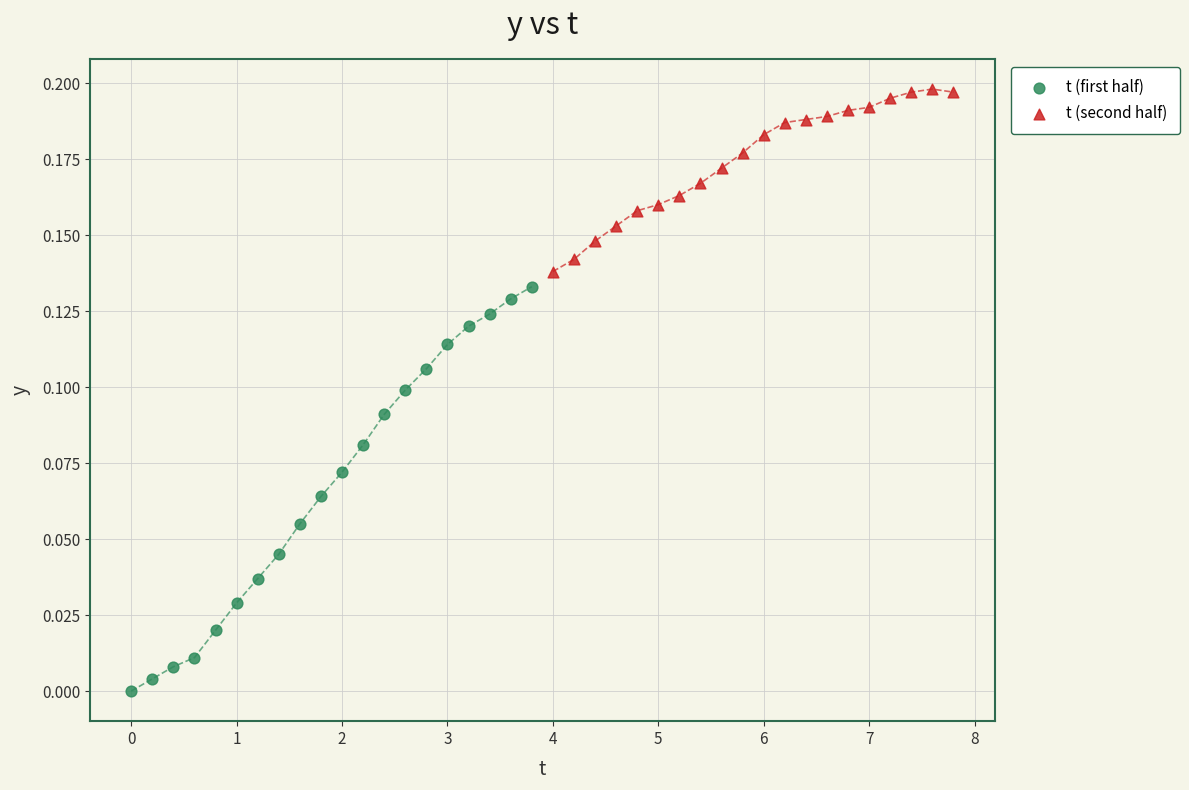

Which series contains the highest Y value?

t (second half)